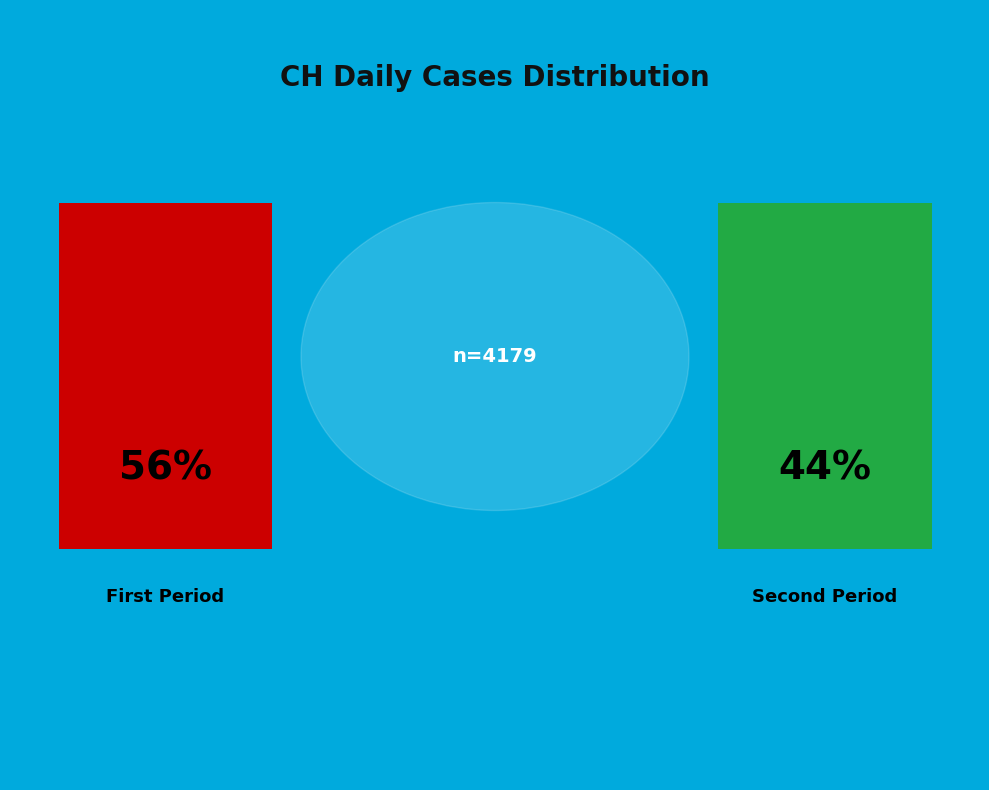

True or false: 2020-06-24 accounts for 17% of the total.

False